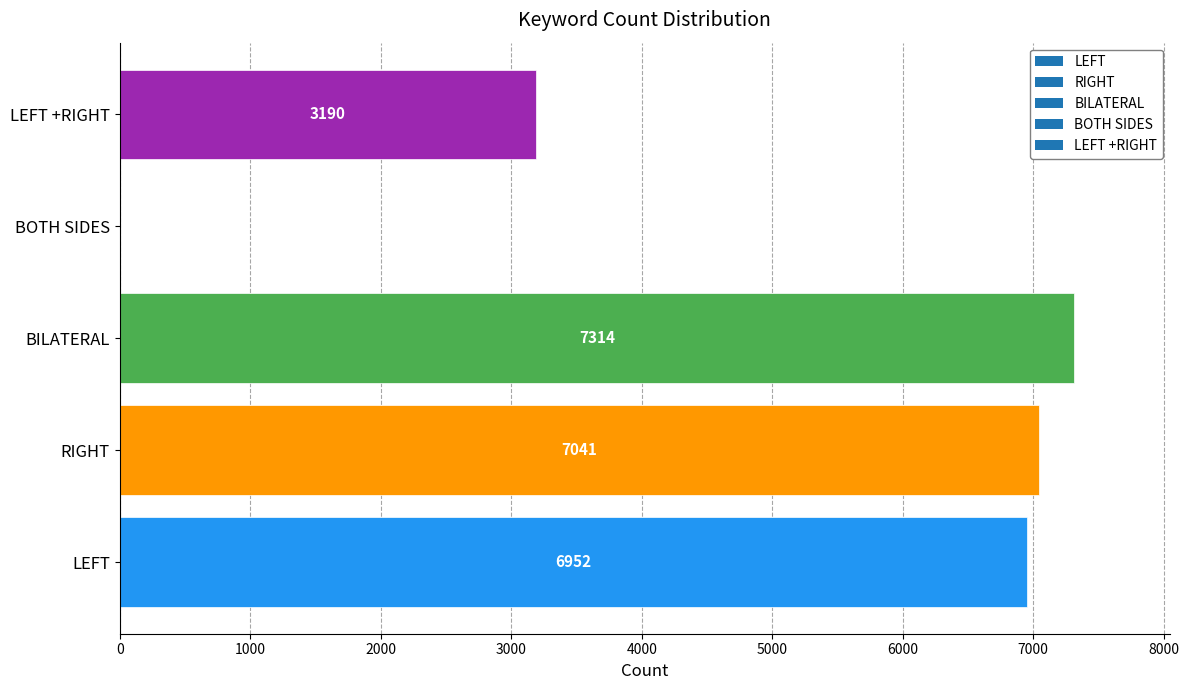

Which label corresponds to the largest value in the chart?

BILATERAL